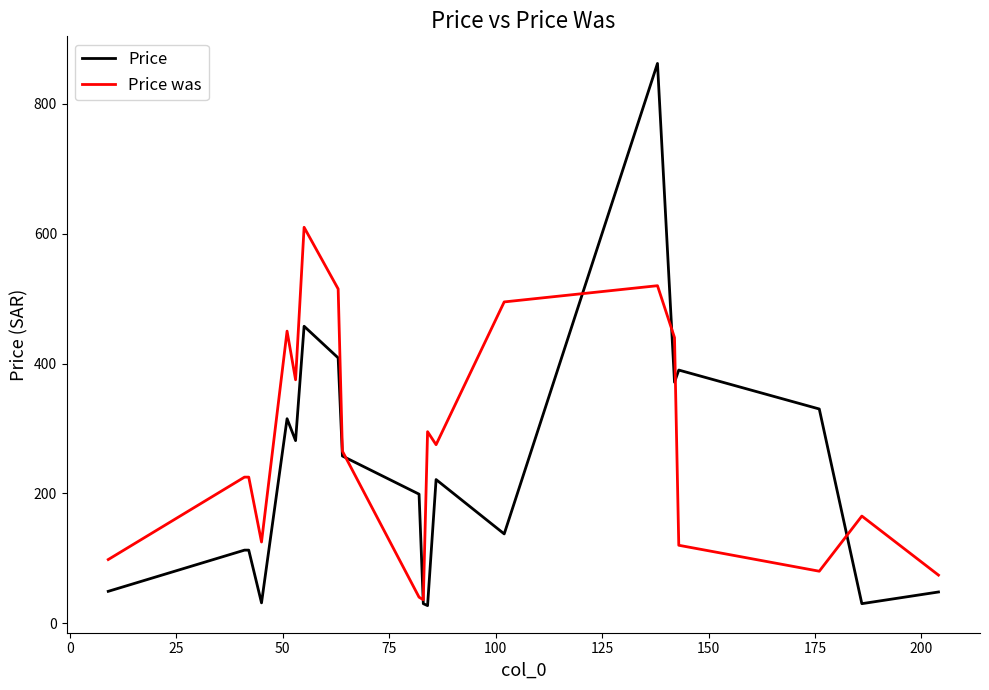

What are all the series names shown in the legend?

Price, Price was